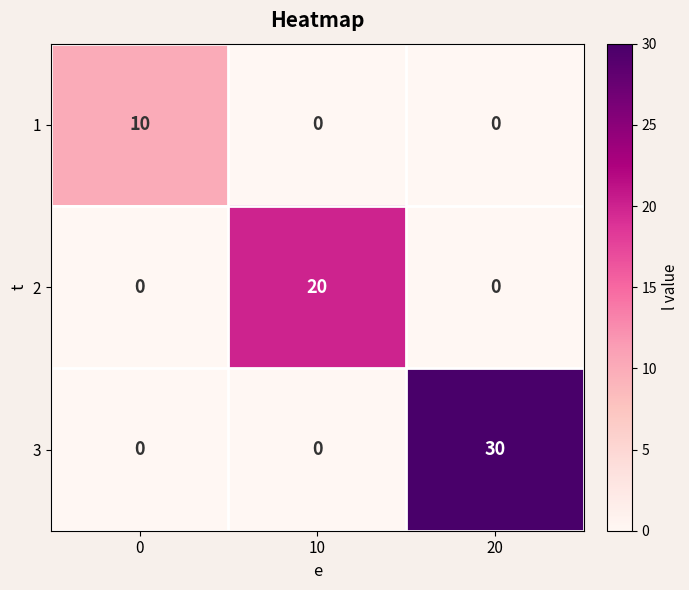

Count the number of categories in the chart.

3